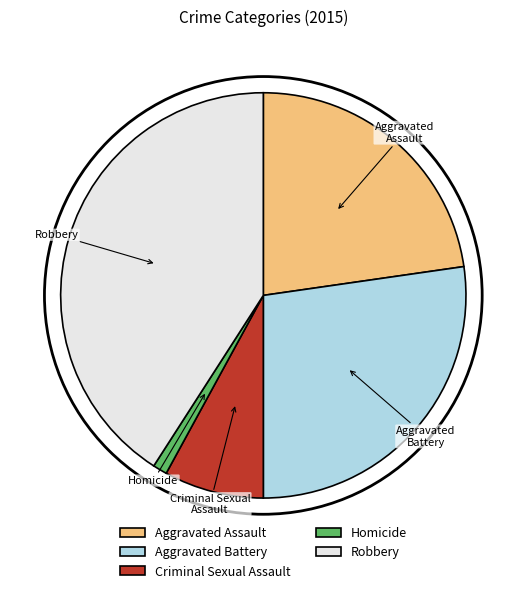

Is the sum of Robbery and Aggravated Battery greater than half?

Yes